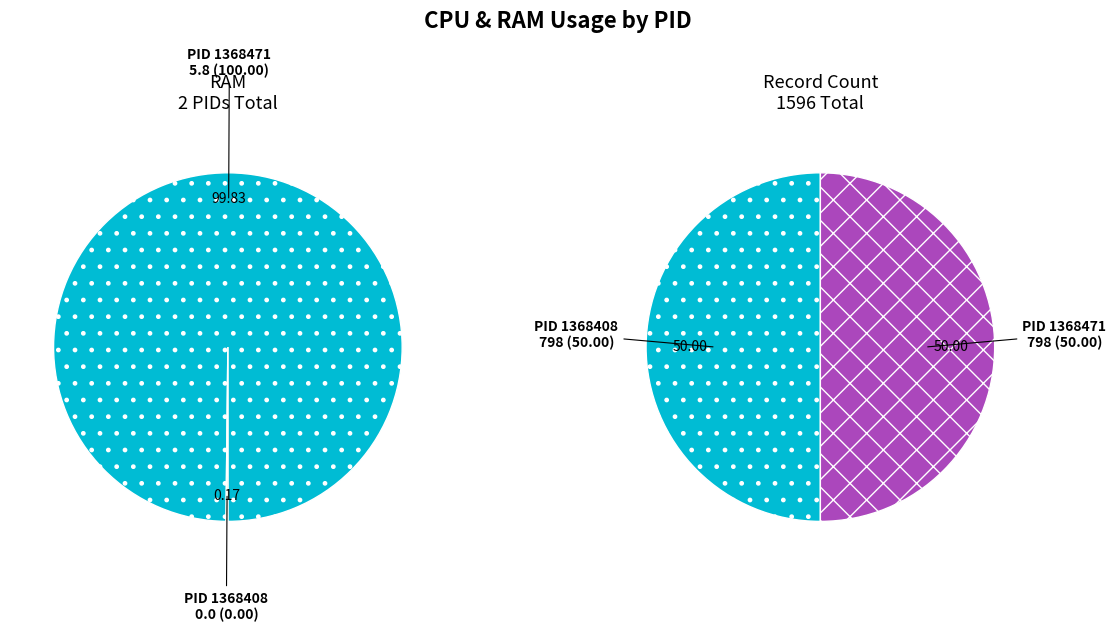

Does any single category account for the majority?

Yes